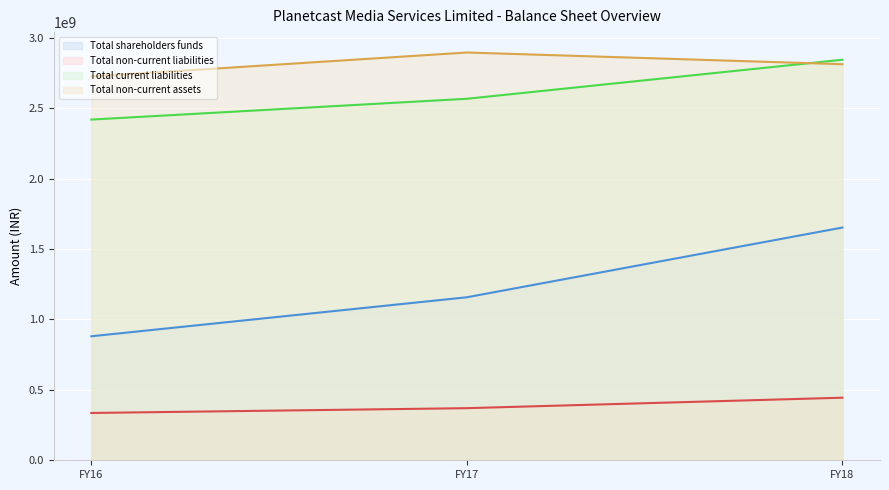

At how many categories does at least one series exceed 1969595056?

3